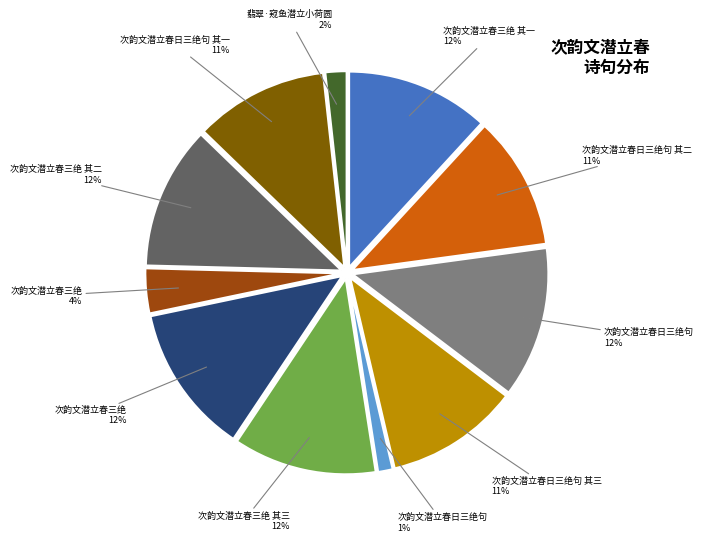

To the nearest percent, what is the average slice percentage?

9%